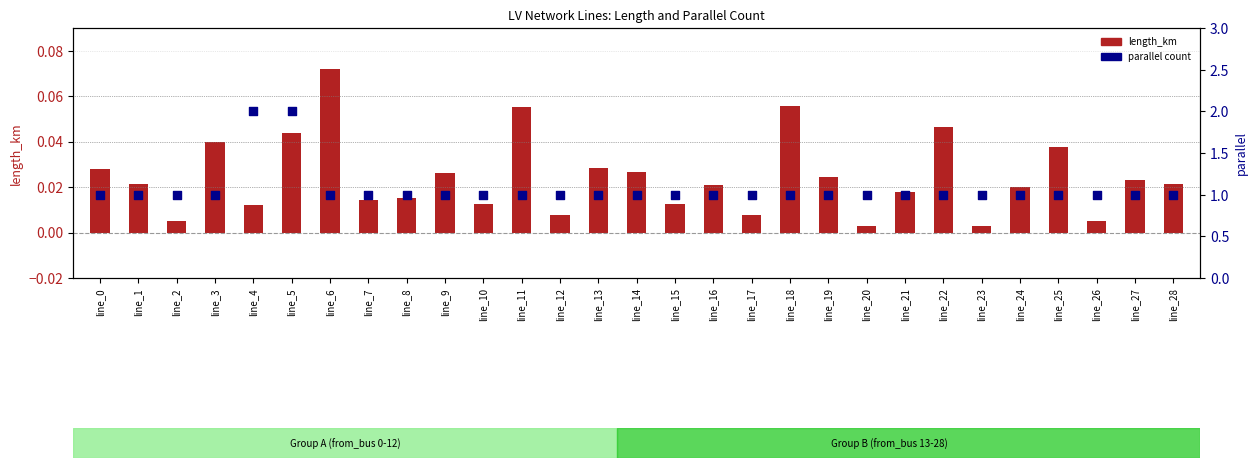

At which category is the sum across all series the highest?

line_5